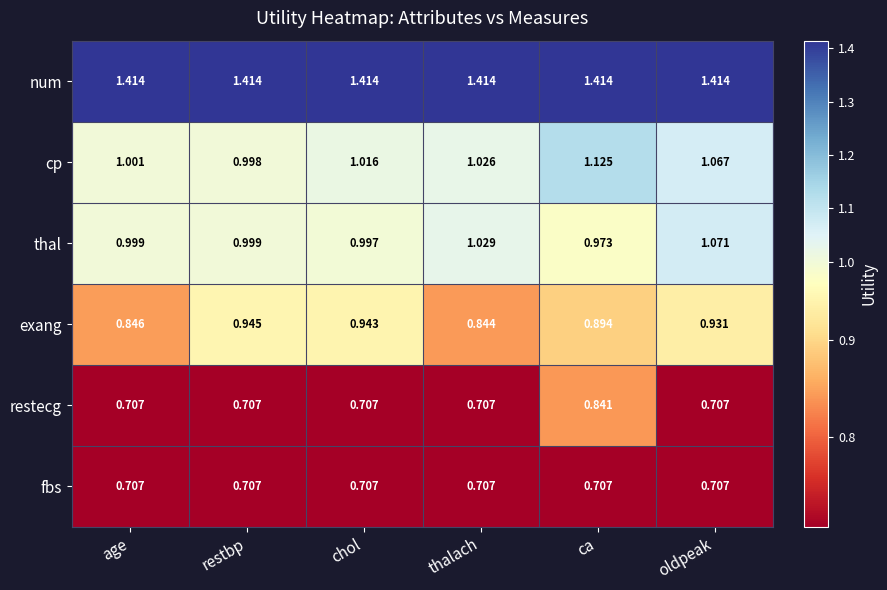

Rank the categories by cp value from highest to lowest.

ca, oldpeak, thalach, chol, age, restbp